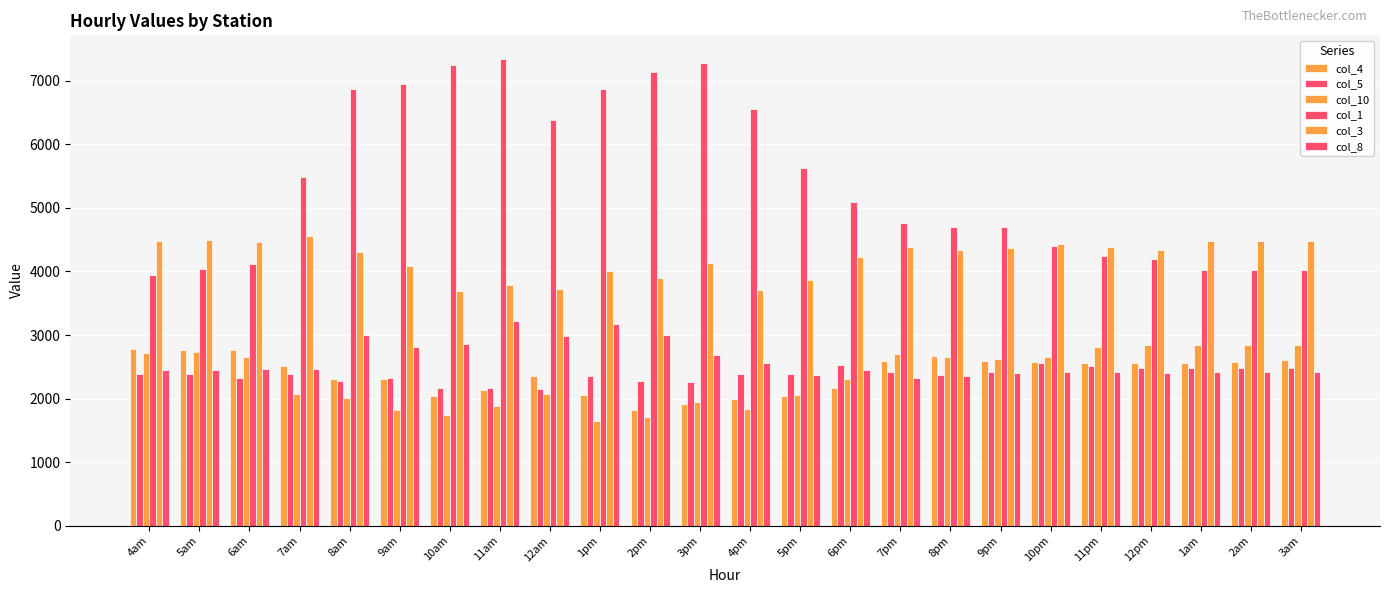

What is the highest value of the col_10 series?

2838.2